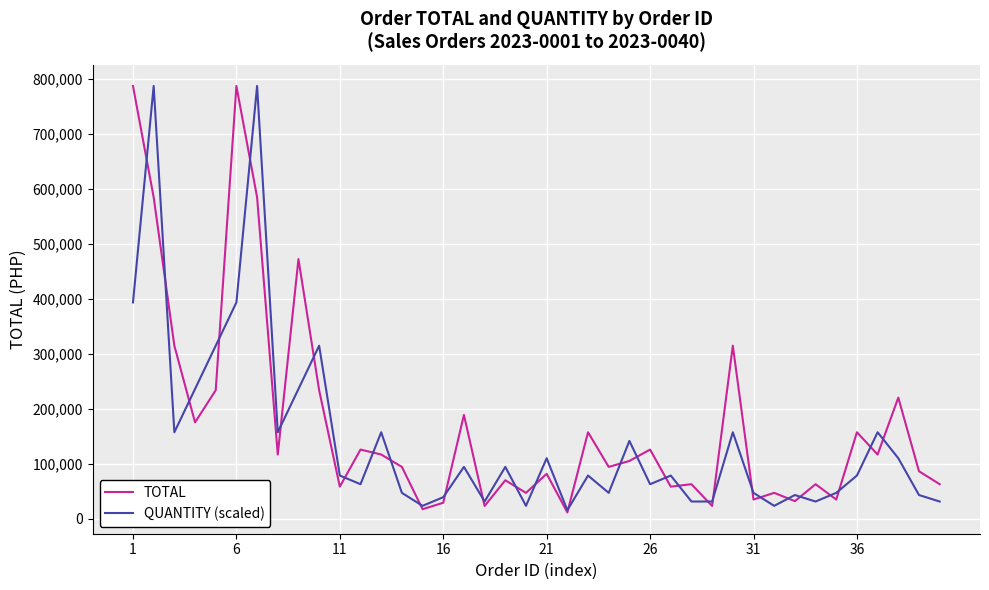

What is the maximum value for QUANTITY (scaled)?

787500.0